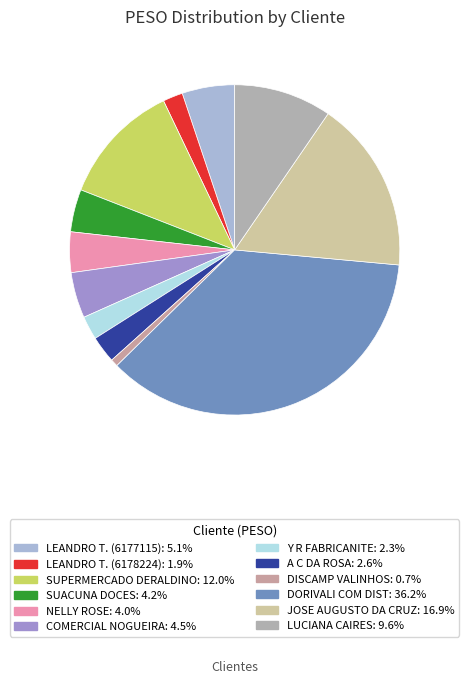

Count the number of slices in the pie.

12